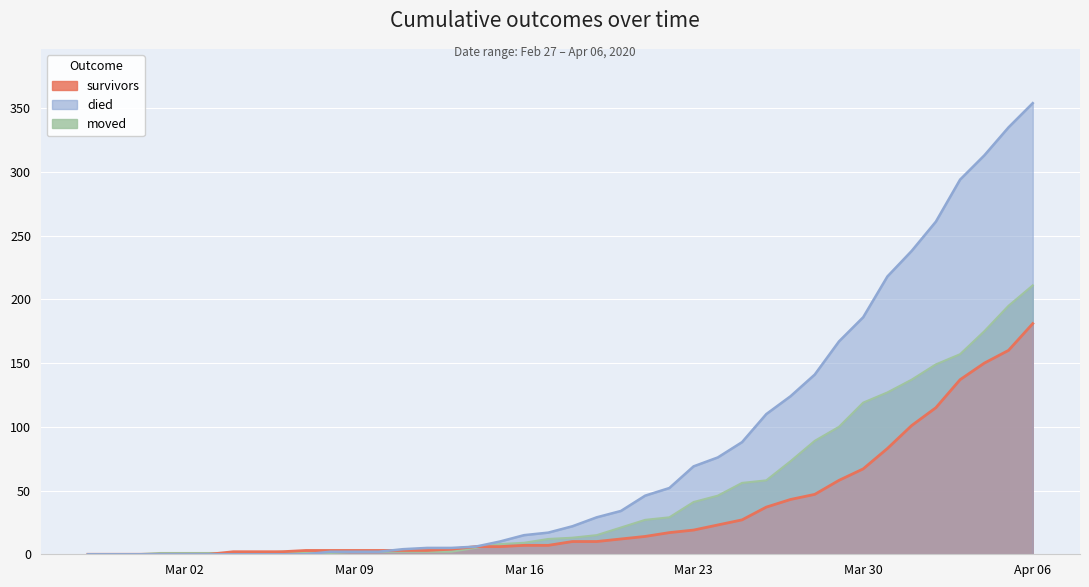

Rank the series by their average value, from highest to lowest.

died, moved, survivors